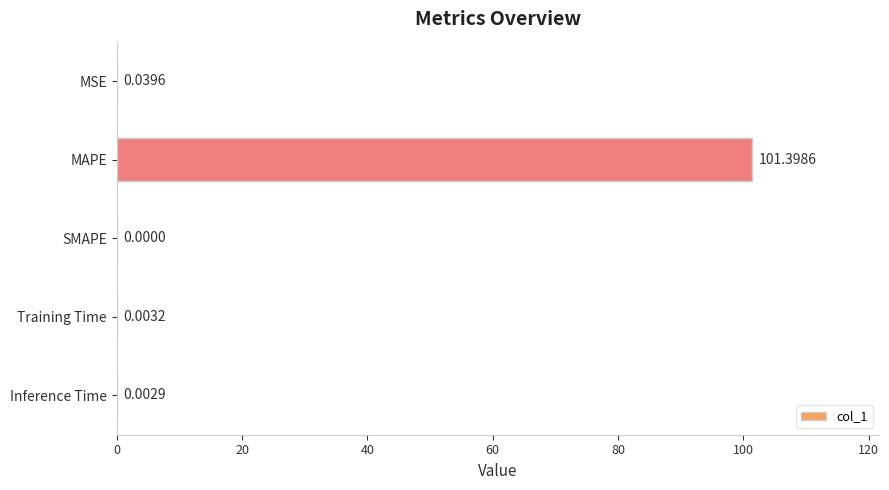

What is the greatest value displayed?

101.4